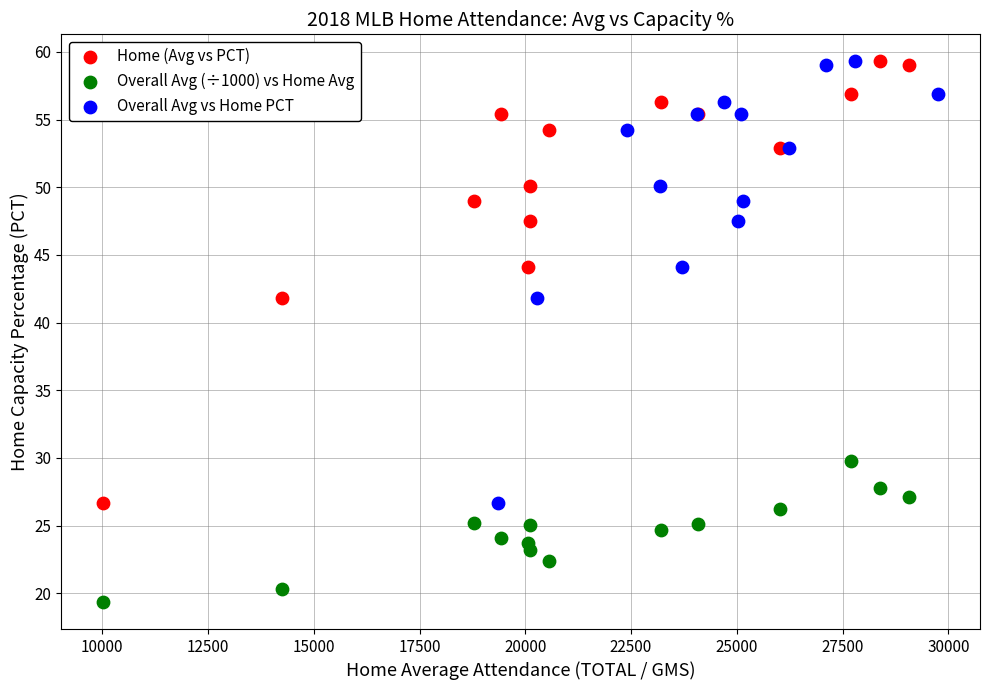

What are all the series names shown in the legend?

Home (Avg vs PCT), Overall Avg (÷1000) vs Home Avg, Overall Avg vs Home PCT